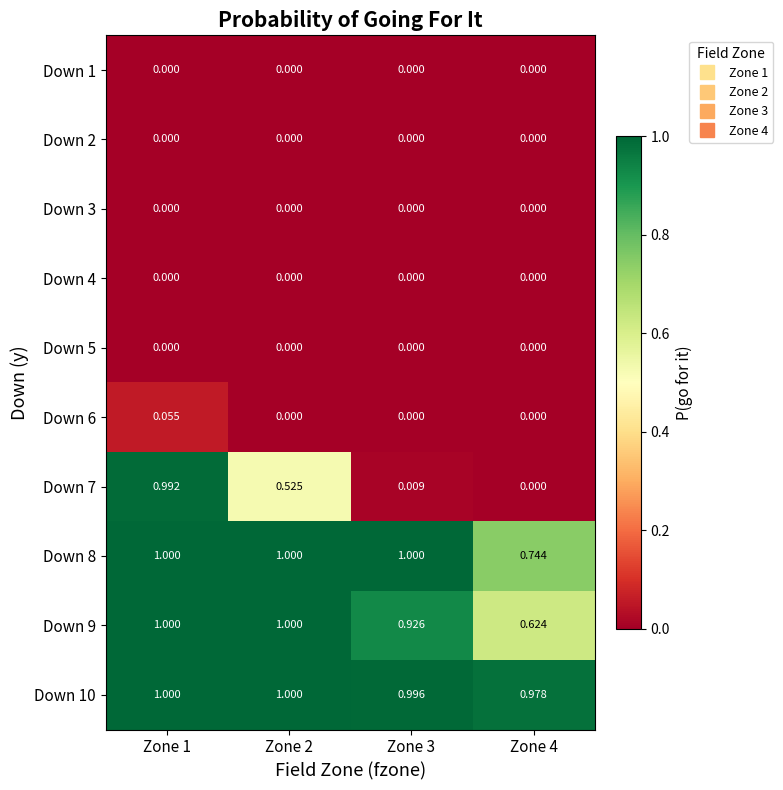

Is the value of Down 4 at Zone 4 greater than the value of Down 8 at Zone 2?

No